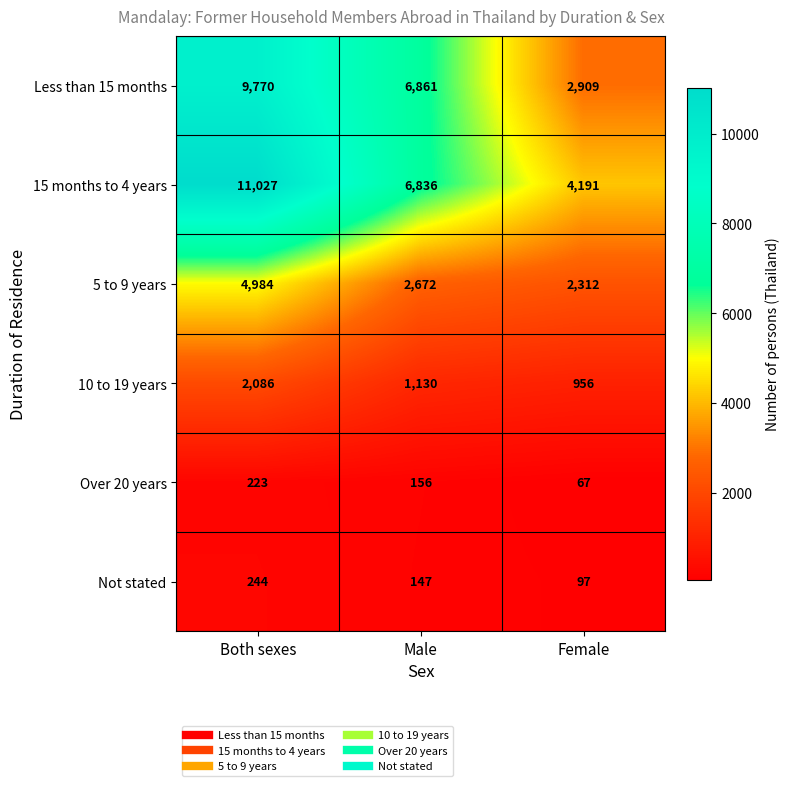

What is the highest value of the Less than 15 months series?

9770